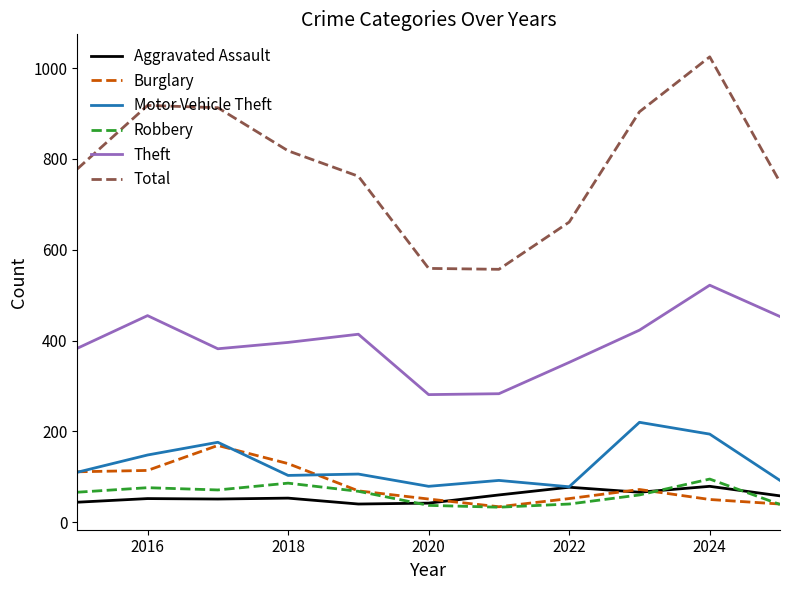

Which series has the largest total across all categories?

Total